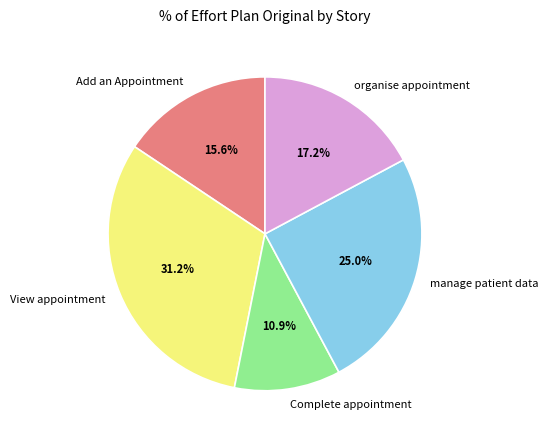

How many slices are in this pie chart?

5